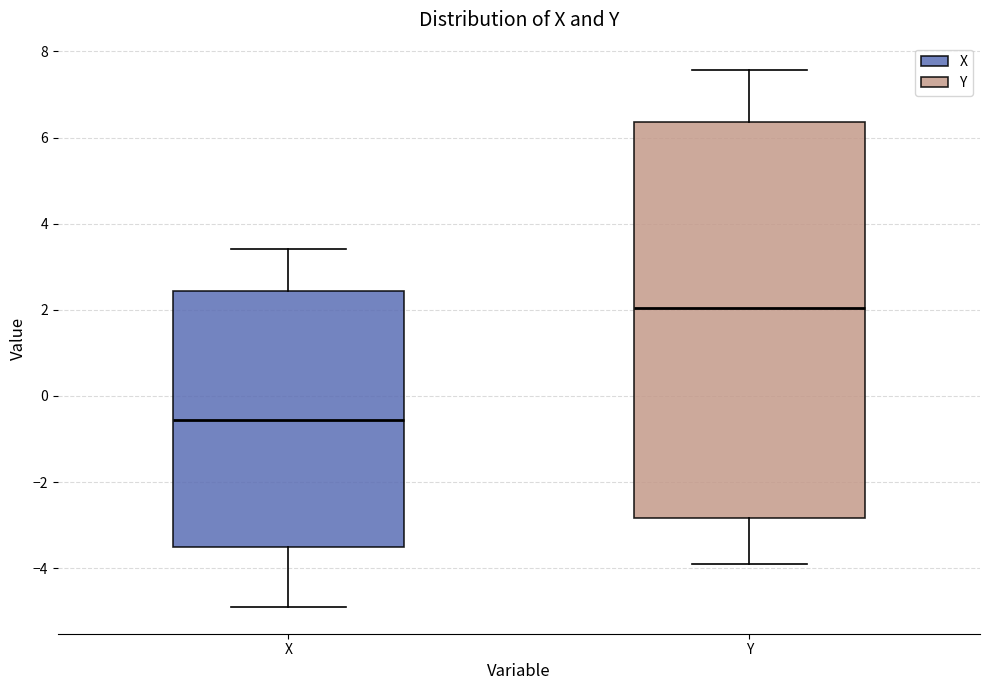

Which box is the tallest, from its lower edge to its upper edge?

Y